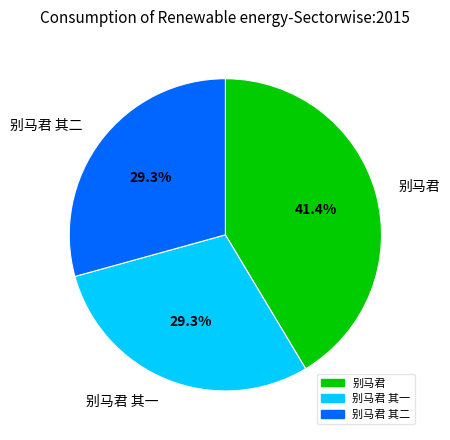

Is there a majority slice in this chart?

No